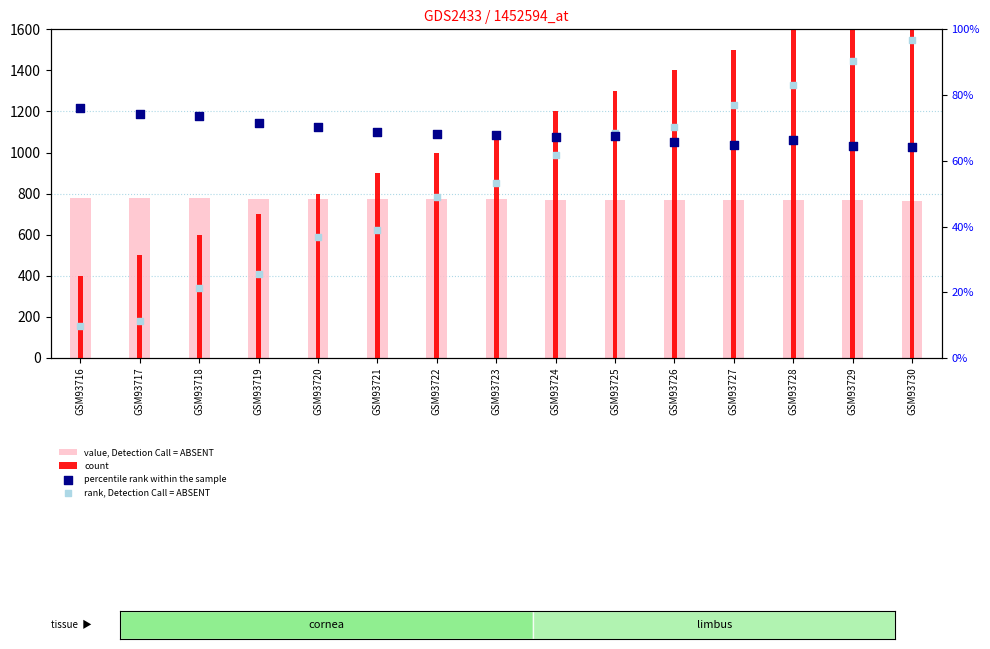

At how many categories does at least one series exceed 66?

15